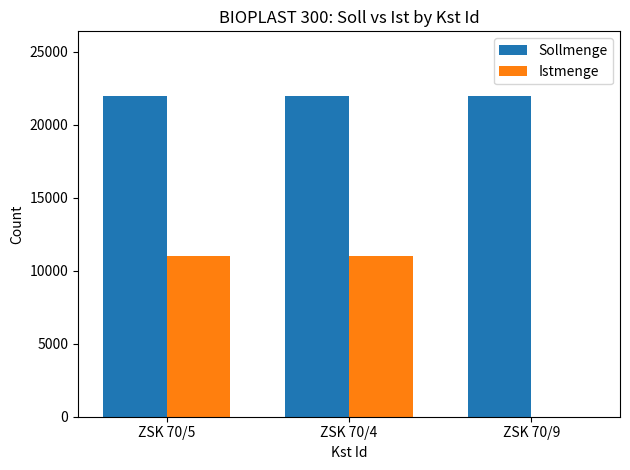

What are all the series names shown in the legend?

Sollmenge, Istmenge